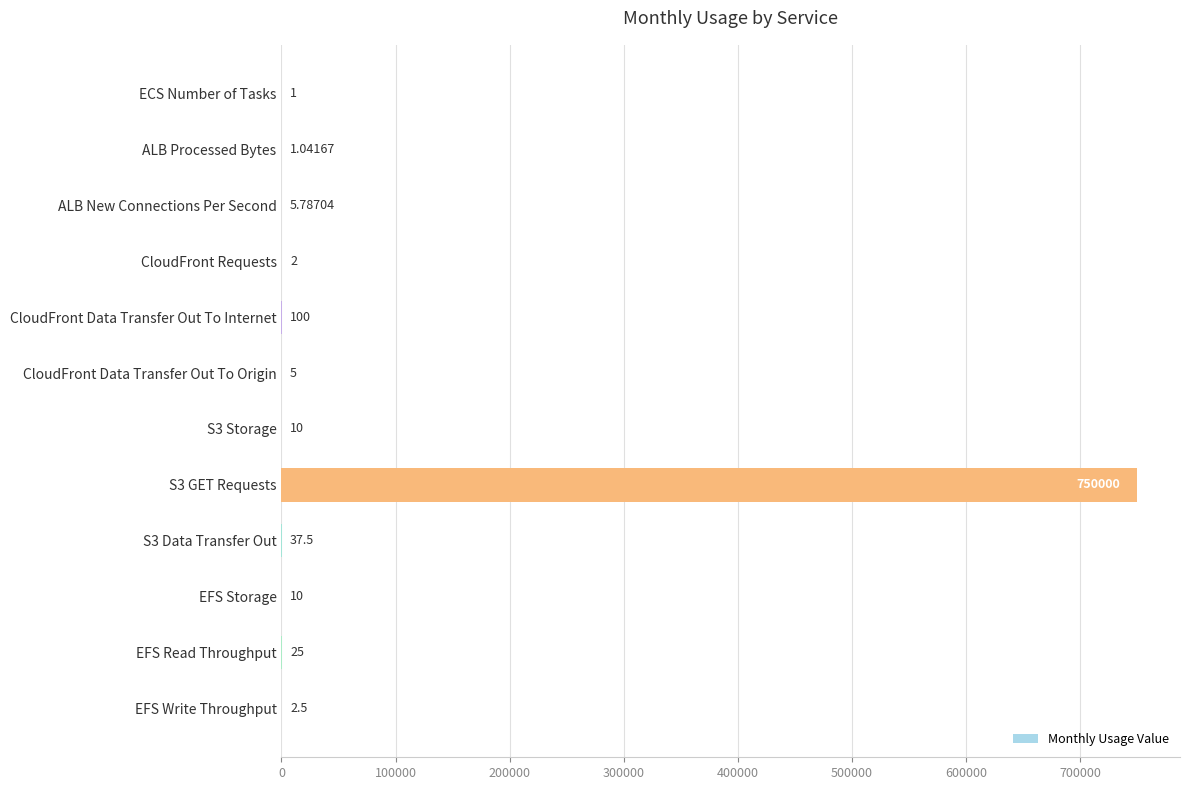

Between CloudFront Data Transfer Out To Internet and ECS Number of Tasks, which is larger?

CloudFront Data Transfer Out To Internet